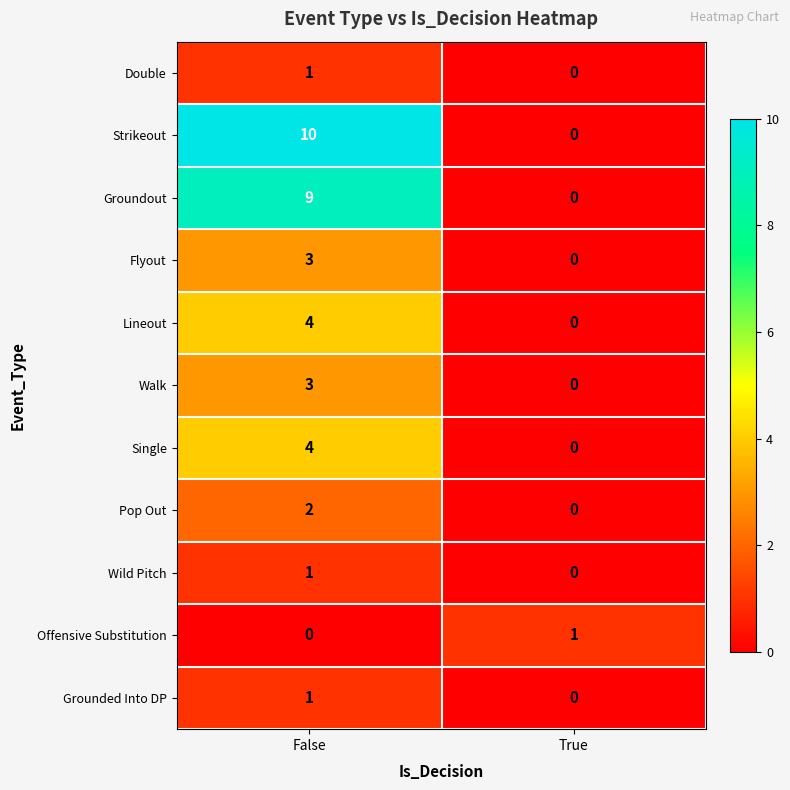

How many values in the Double series are below 1?

1